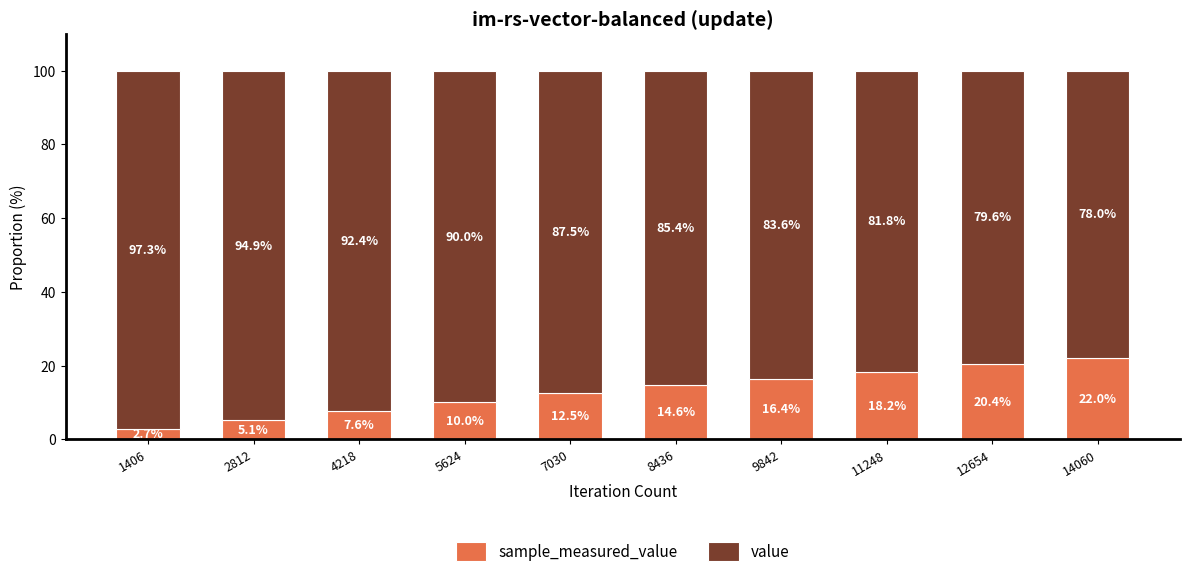

What is the total value across all series at 7030?

100.0